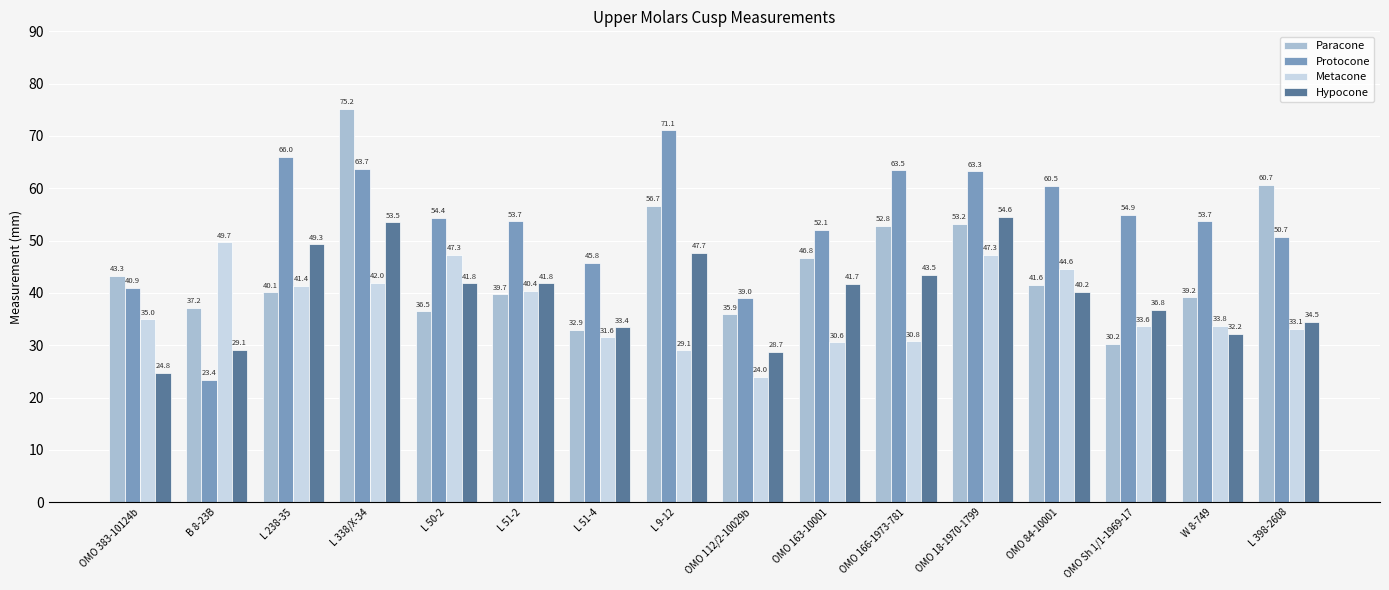

What is the average value of the Metacone series?

37.1